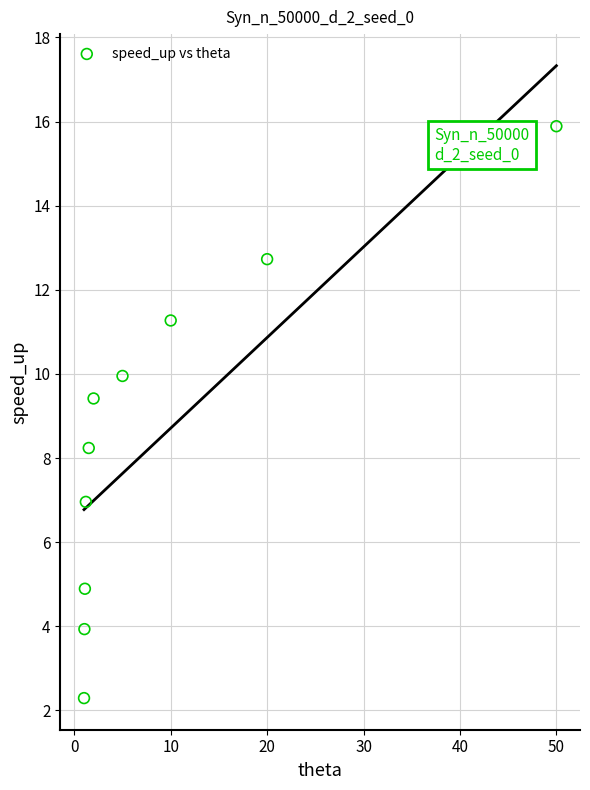

What is the average X value?

9.3